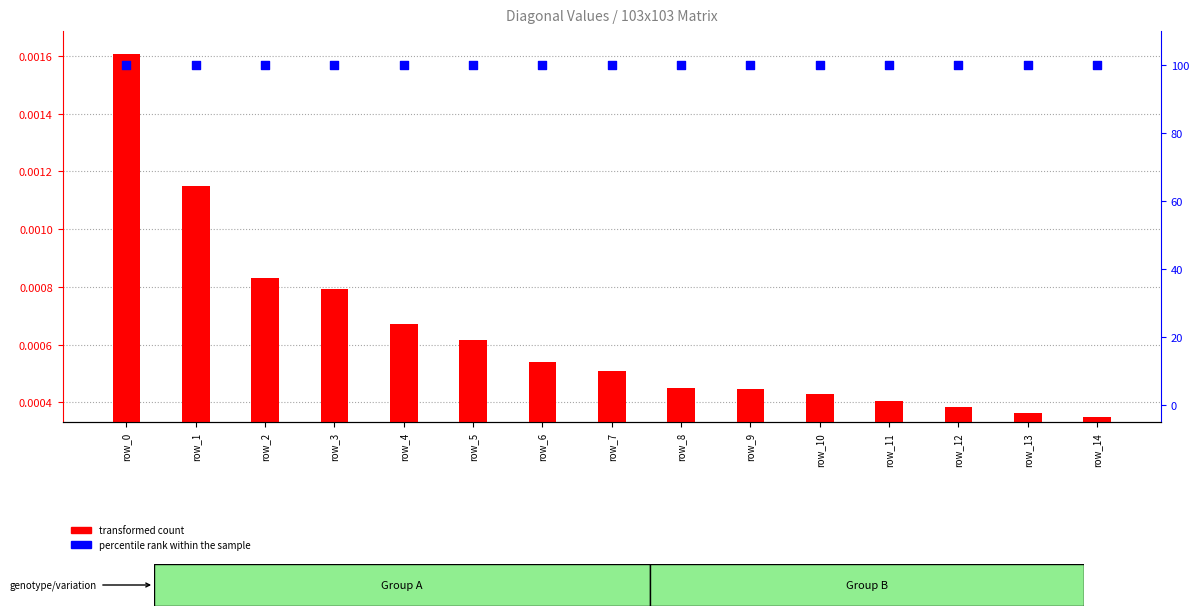

Which series has the widest spread of Y values?

transformed count